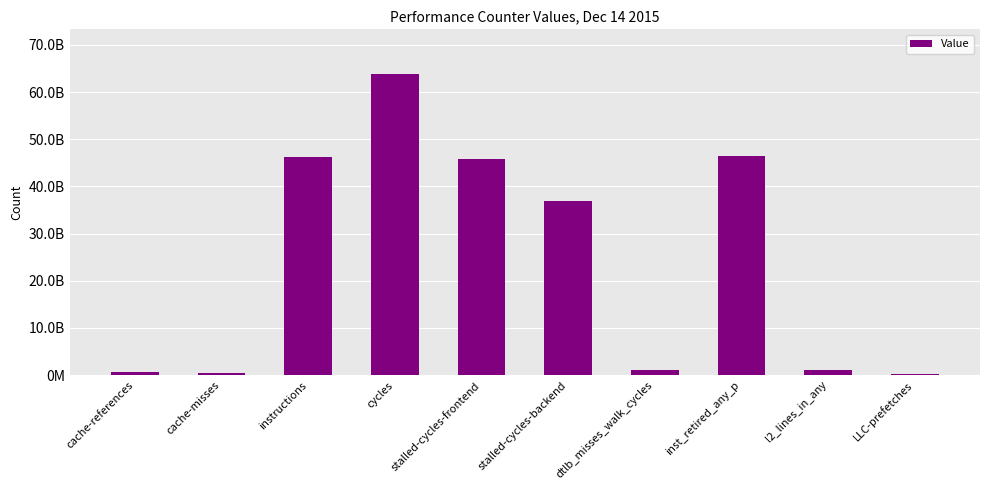

What is the value of the 4th bar from the left?

63726268815